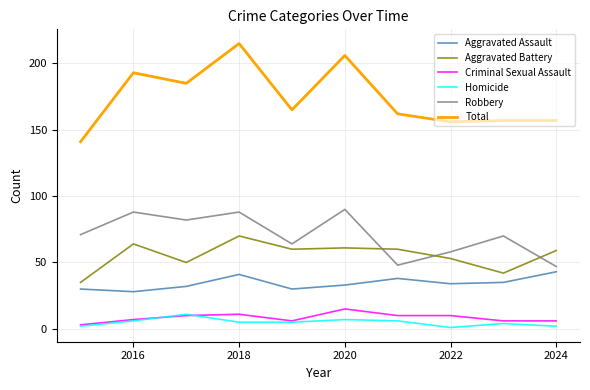

How many lines are shown in the chart?

6